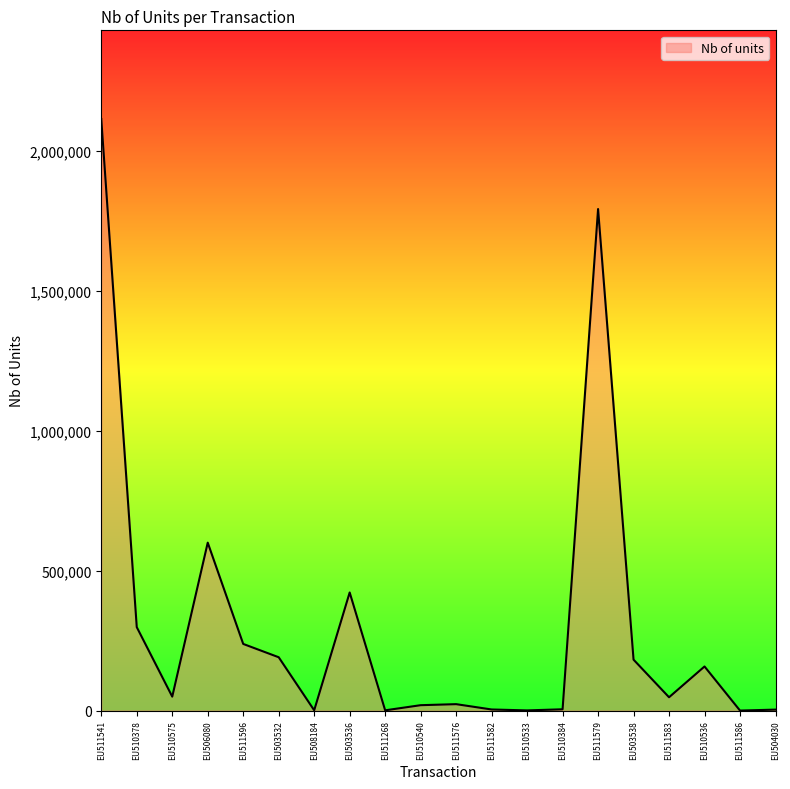

The value at EU511596 is 154636. True or false?

False